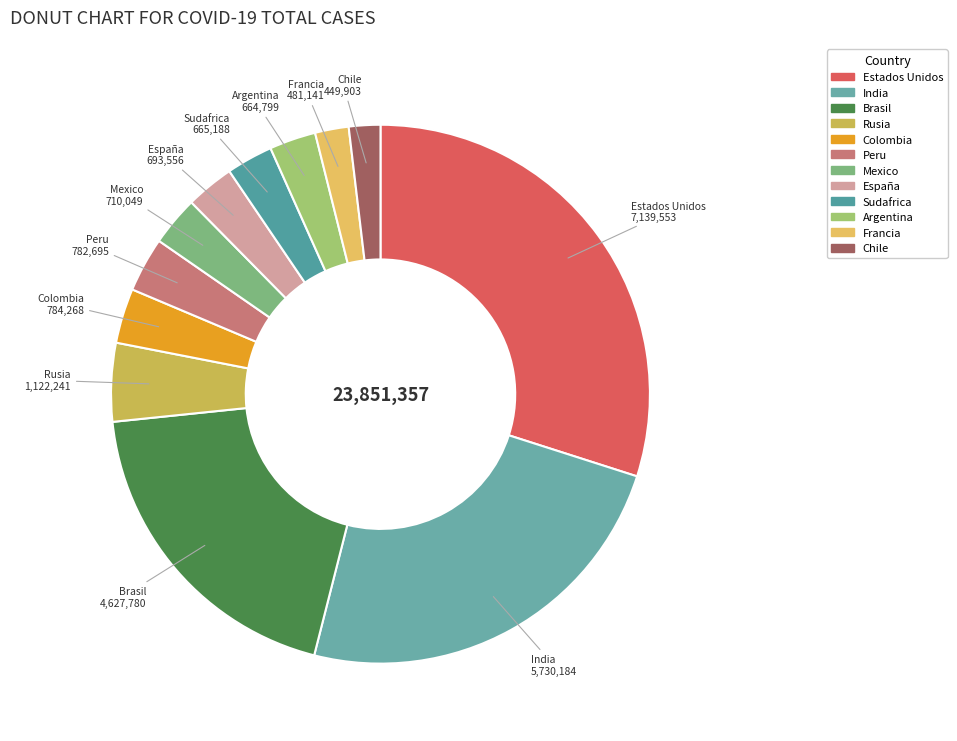

Does Colombia represent more than half of the total?

No